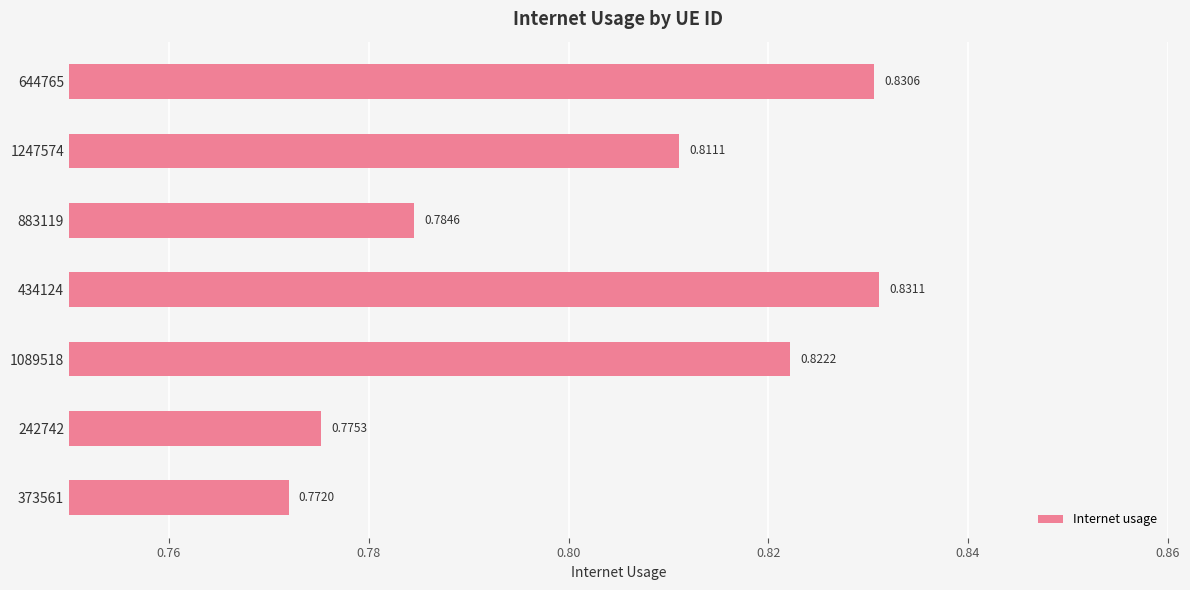

List the labels in order of value, largest first.

434124, 644765, 1089518, 1247574, 883119, 242742, 373561